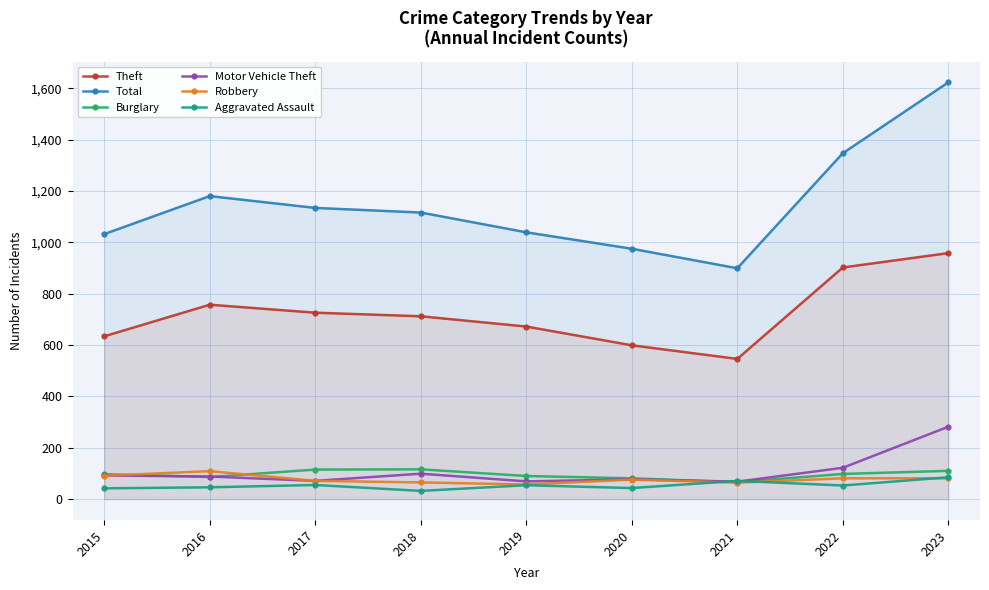

How many interior local peaks does the Aggravated Assault series have?

3